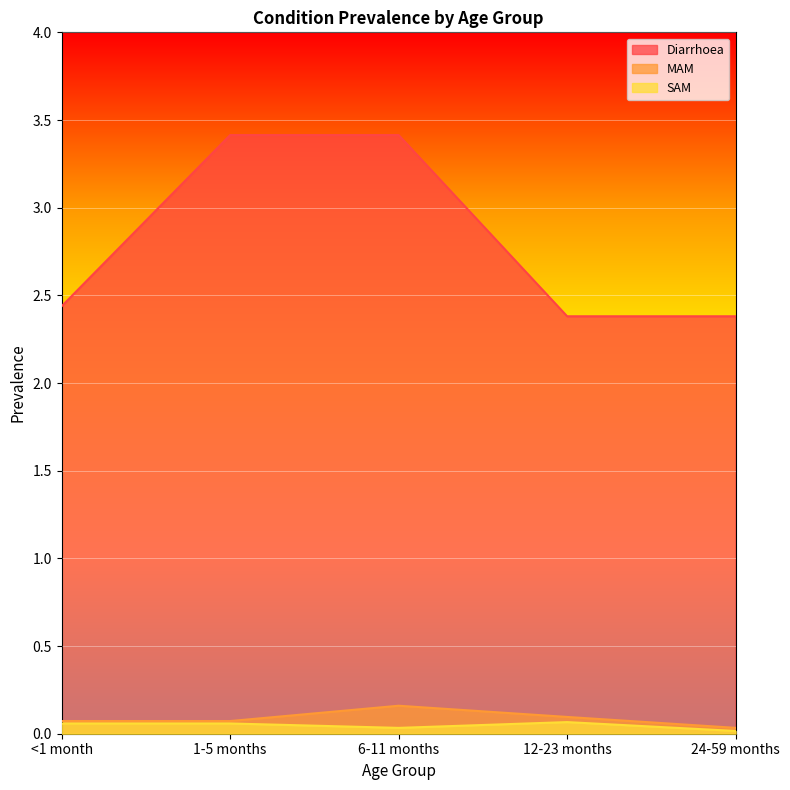

What is the sum of all Diarrhoea values?

14.0